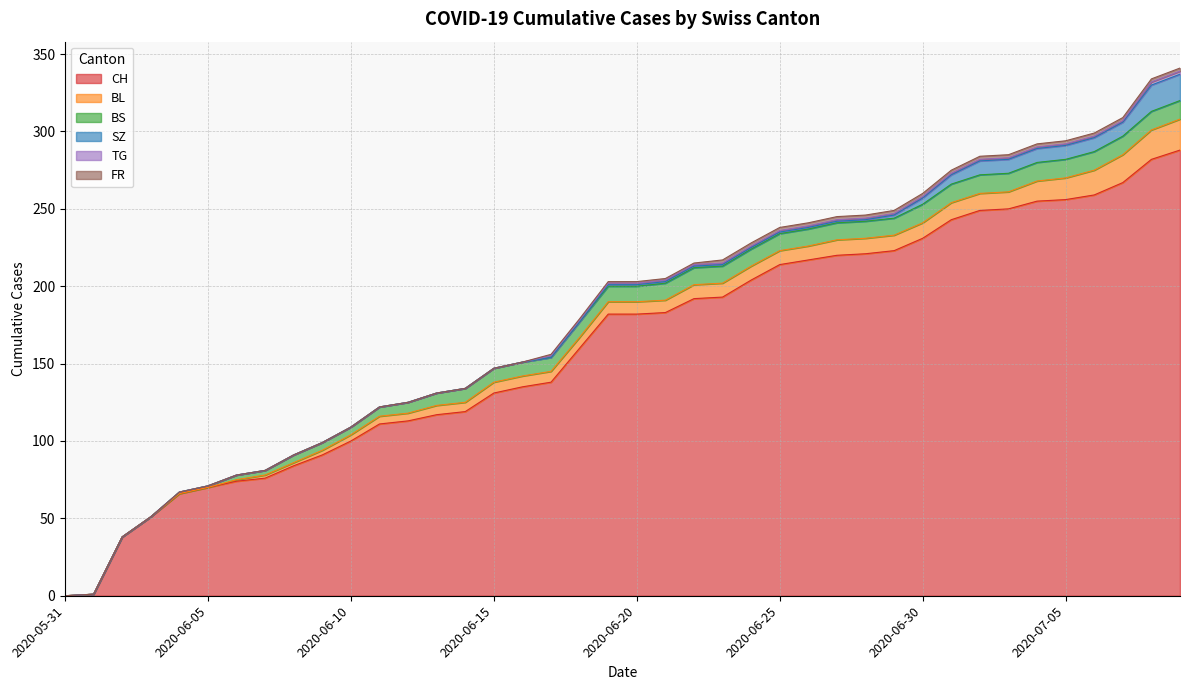

How many data points in SZ are above 1?

11